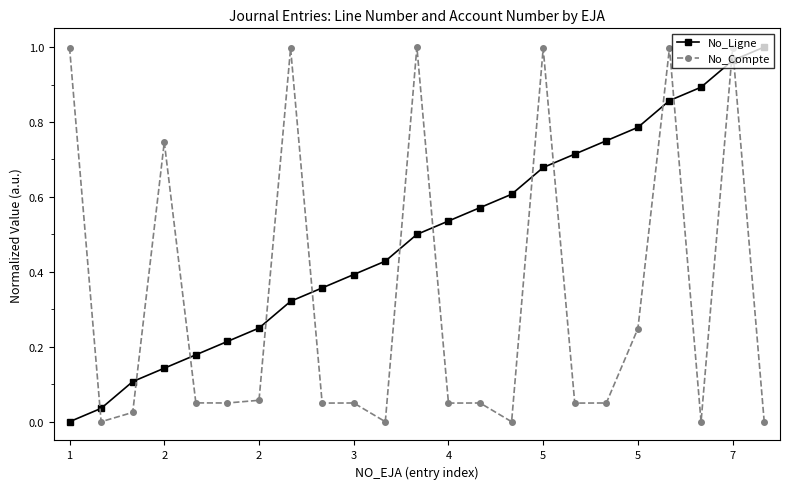

True or false: No_Compte has more than 2 interior local peaks.

True